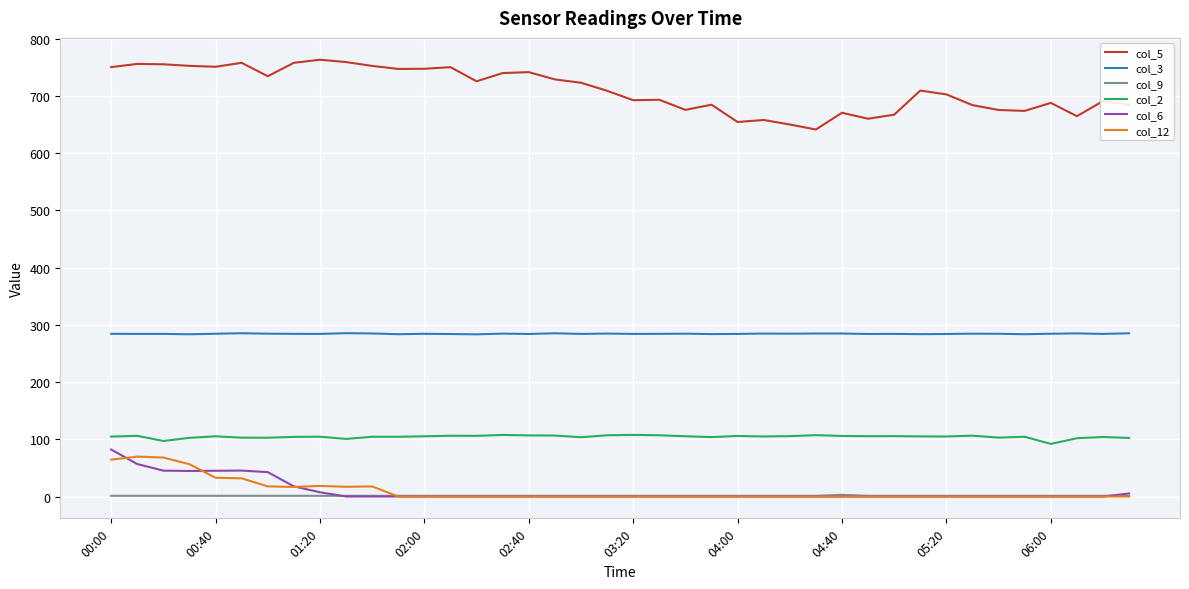

True or false: col_6 and col_2 intersect in this chart.

False